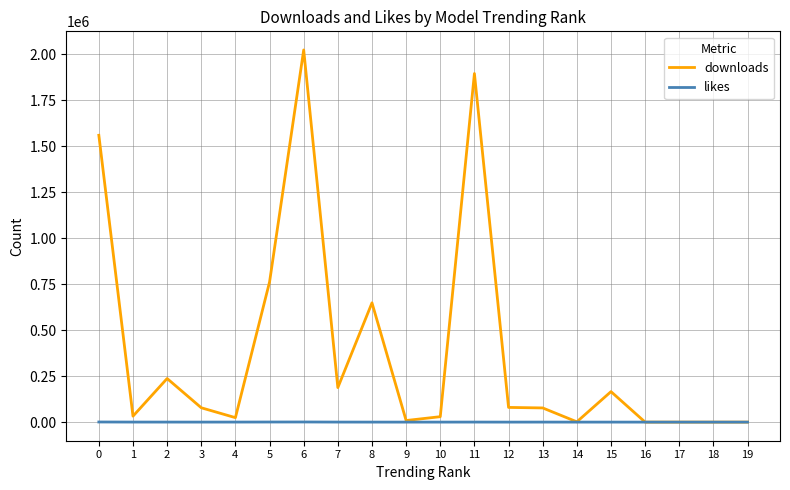

Is it true that downloads equals 344963 at 2?

False